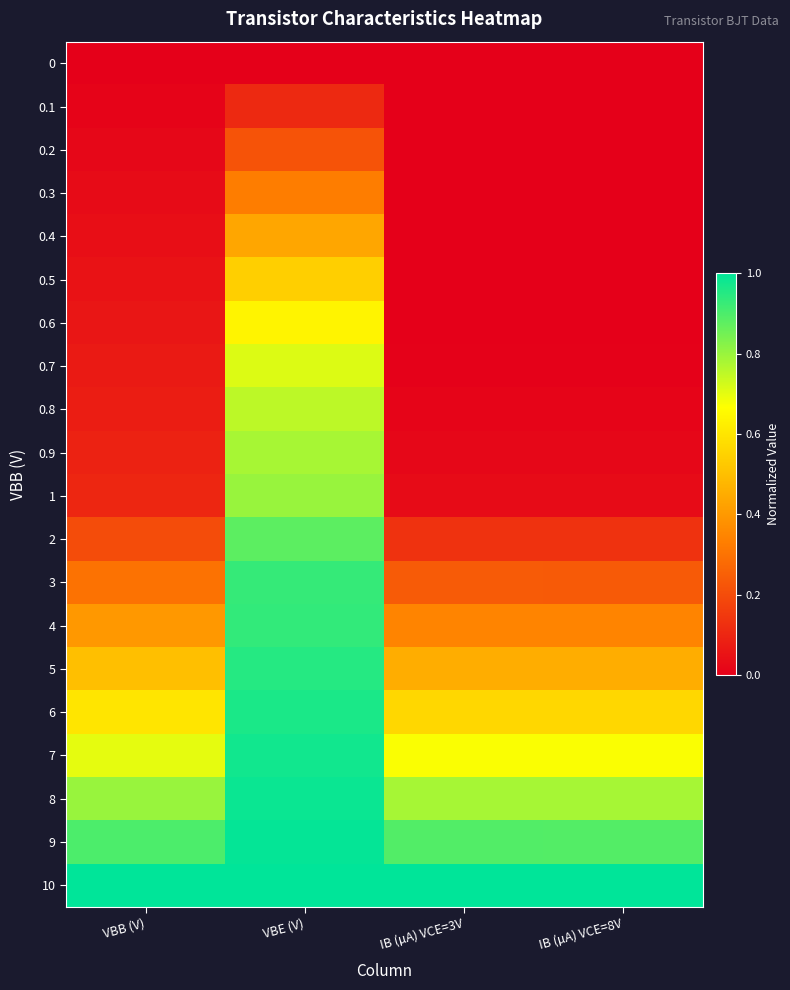

Reading left to right, what are all the values shown in this chart?

0: VBB (V)=0.0	VBE (V)=0.0	IB (µA) VCE=3V=0.0	IB (µA) VCE=8V=0.0
0.1: VBB (V)=0.0	VBE (V)=0.1	IB (µA) VCE=3V=0.0	IB (µA) VCE=8V=0.0
0.2: VBB (V)=0.0	VBE (V)=0.2	IB (µA) VCE=3V=0.0	IB (µA) VCE=8V=0.0
0.3: VBB (V)=0.0	VBE (V)=0.3	IB (µA) VCE=3V=0.0	IB (µA) VCE=8V=0.0
0.4: VBB (V)=0.0	VBE (V)=0.4	IB (µA) VCE=3V=0.0	IB (µA) VCE=8V=0.0
0.5: VBB (V)=0.1	VBE (V)=0.5	IB (µA) VCE=3V=0.0	IB (µA) VCE=8V=0.0
0.6: VBB (V)=0.1	VBE (V)=0.6	IB (µA) VCE=3V=0.0	IB (µA) VCE=8V=0.0
0.7: VBB (V)=0.1	VBE (V)=0.7	IB (µA) VCE=3V=0.0	IB (µA) VCE=8V=0.0
0.8: VBB (V)=0.1	VBE (V)=0.8	IB (µA) VCE=3V=0.0	IB (µA) VCE=8V=0.0
0.9: VBB (V)=0.1	VBE (V)=0.8	IB (µA) VCE=3V=0.0	IB (µA) VCE=8V=0.0
1: VBB (V)=0.1	VBE (V)=0.8	IB (µA) VCE=3V=0.0	IB (µA) VCE=8V=0.0
2: VBB (V)=0.2	VBE (V)=0.9	IB (µA) VCE=3V=0.1	IB (µA) VCE=8V=0.1
3: VBB (V)=0.3	VBE (V)=0.9	IB (µA) VCE=3V=0.2	IB (µA) VCE=8V=0.2
4: VBB (V)=0.4	VBE (V)=0.9	IB (µA) VCE=3V=0.3	IB (µA) VCE=8V=0.3
5: VBB (V)=0.5	VBE (V)=0.9	IB (µA) VCE=3V=0.5	IB (µA) VCE=8V=0.5
6: VBB (V)=0.6	VBE (V)=1.0	IB (µA) VCE=3V=0.6	IB (µA) VCE=8V=0.6
7: VBB (V)=0.7	VBE (V)=1.0	IB (µA) VCE=3V=0.7	IB (µA) VCE=8V=0.7
8: VBB (V)=0.8	VBE (V)=1.0	IB (µA) VCE=3V=0.8	IB (µA) VCE=8V=0.8
9: VBB (V)=0.9	VBE (V)=1.0	IB (µA) VCE=3V=0.9	IB (µA) VCE=8V=0.9
10: VBB (V)=1.0	VBE (V)=1.0	IB (µA) VCE=3V=1.0	IB (µA) VCE=8V=1.0